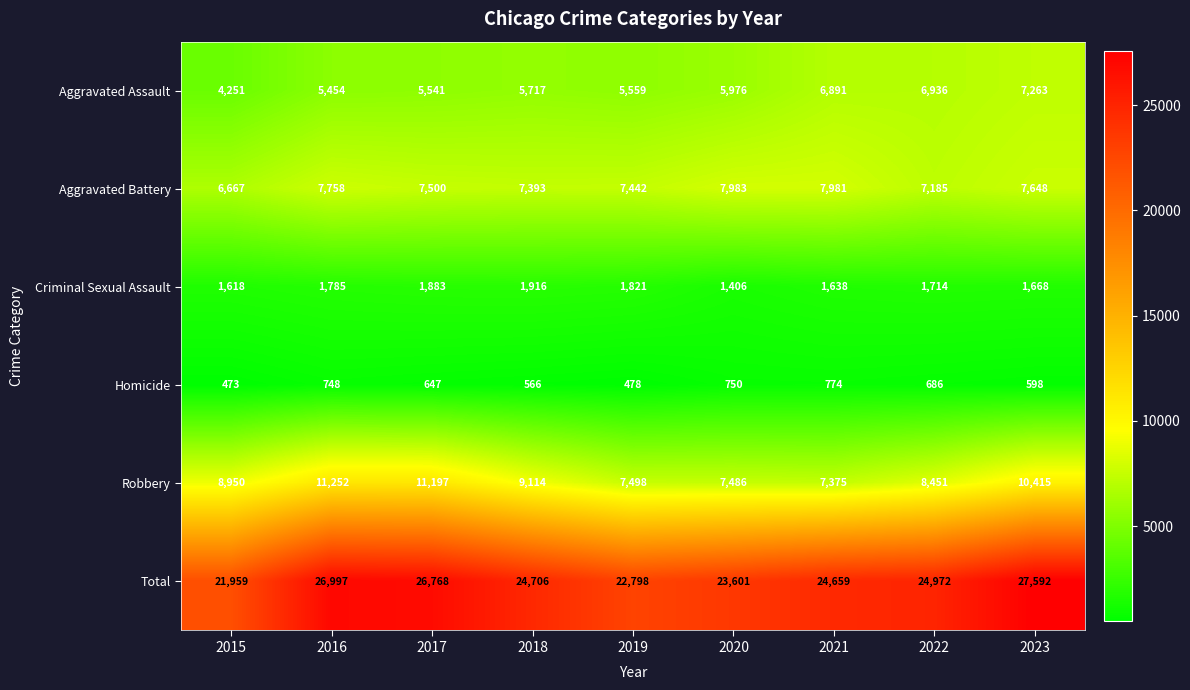

At which label is Aggravated Battery closest to 7325?

2018